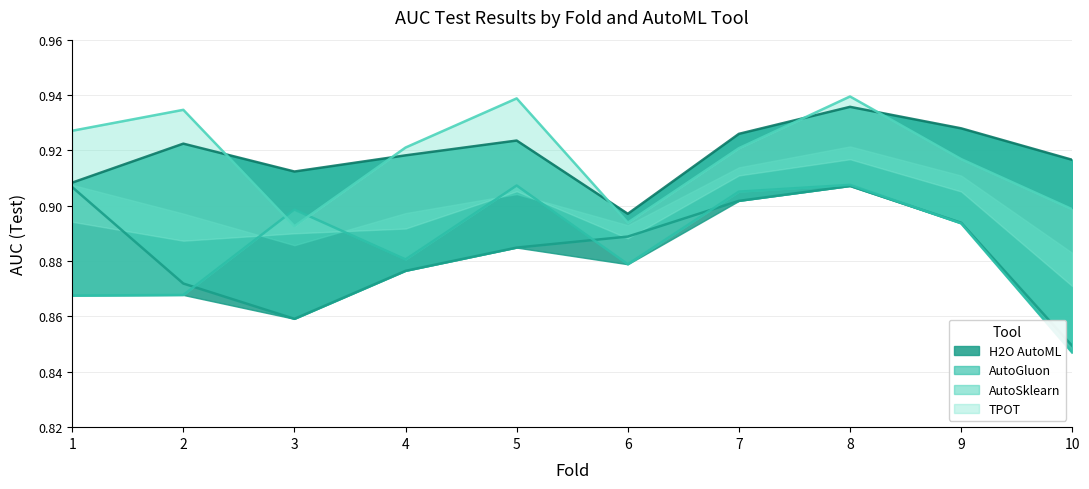

What is the sum of the H2O AutoML values at 1 and 6?

1.8